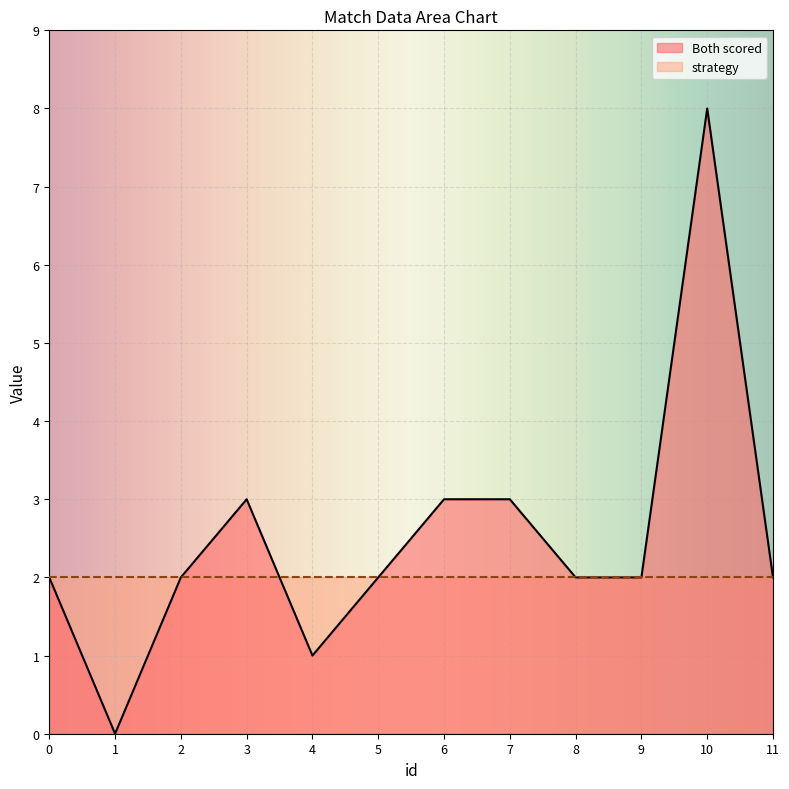

At which category does the chart reach its peak across all series?

10